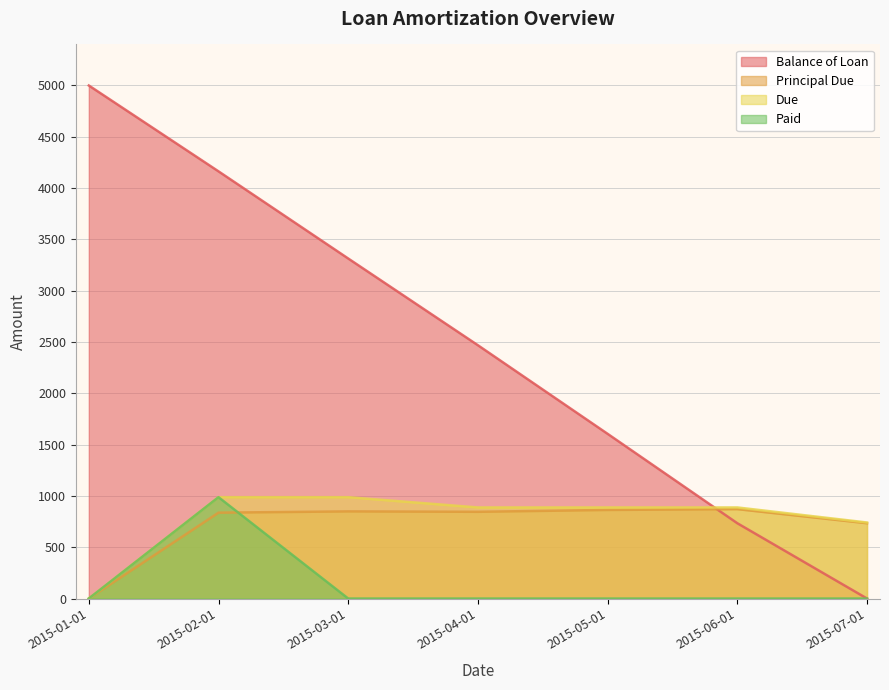

True or false: Paid has more than 2 interior local peaks.

False